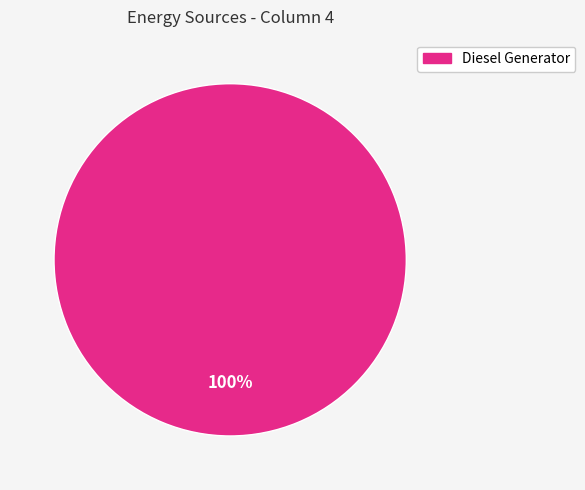

How many segments does this pie chart have?

1